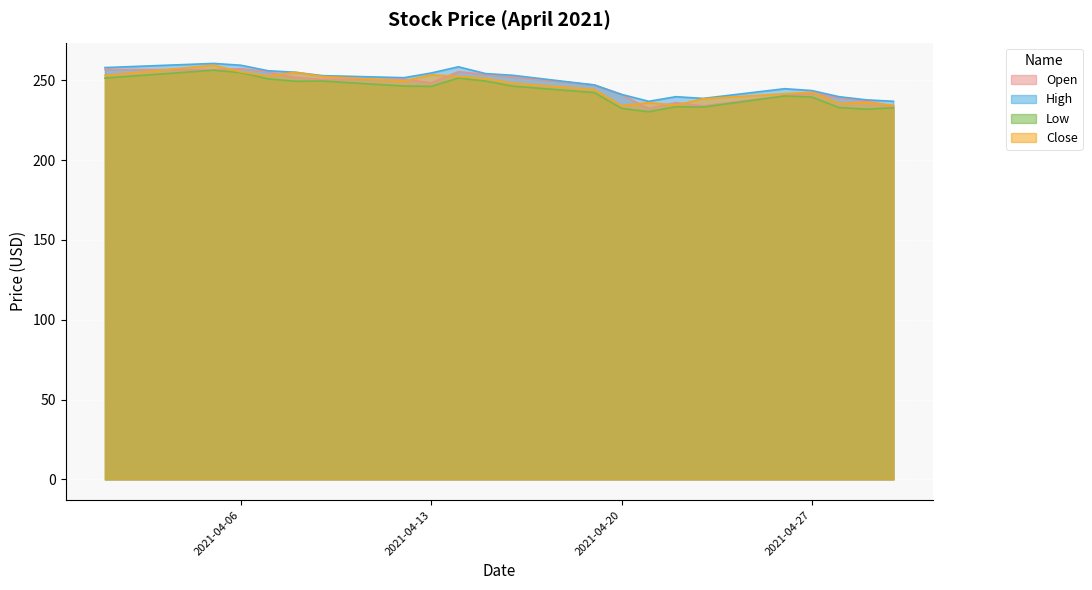

What is the difference between the second highest and second lowest values in the Low series?

22.9